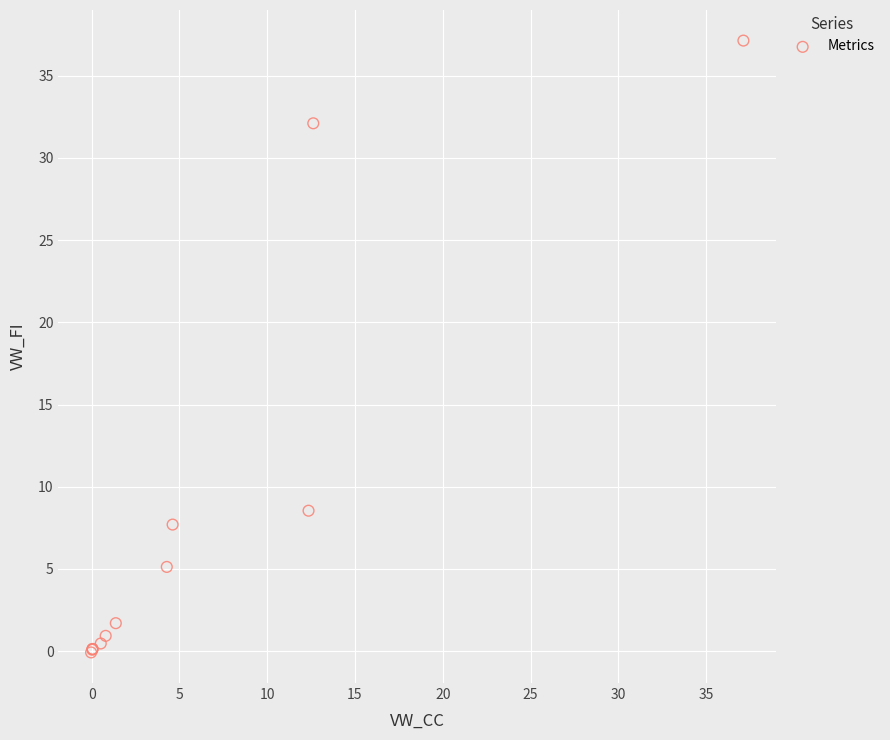

What Y value in the scatter plot is closest to 18?

8.5